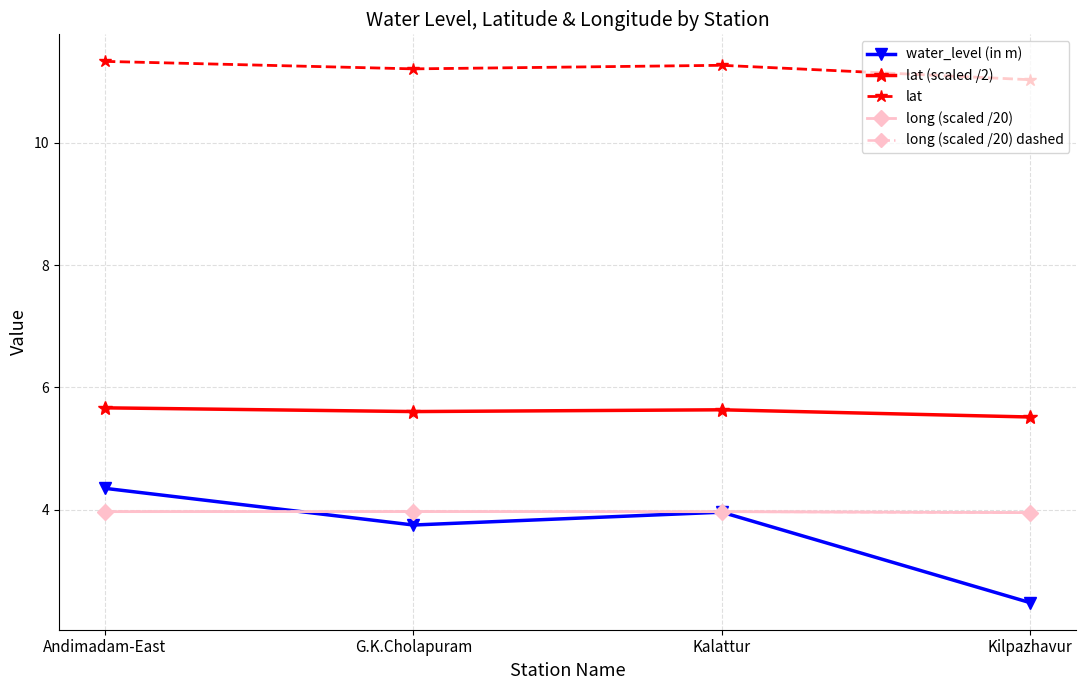

Rank the categories by long (scaled /20) value from highest to lowest.

G.K.Cholapuram, Andimadam-East, Kalattur, Kilpazhavur